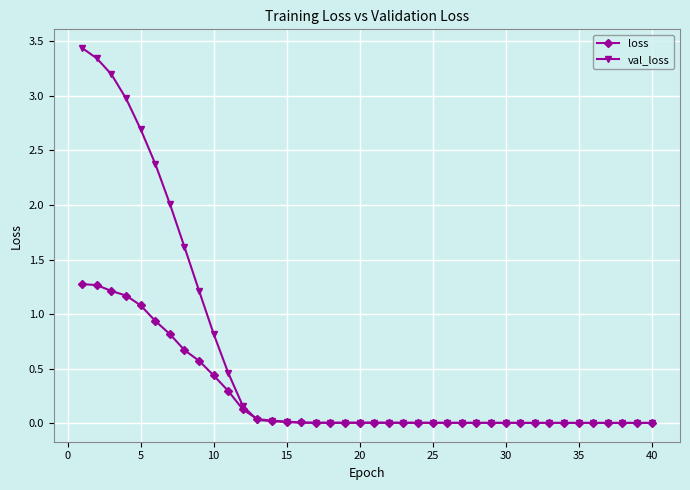

What is the highest value of the loss series?

1.3